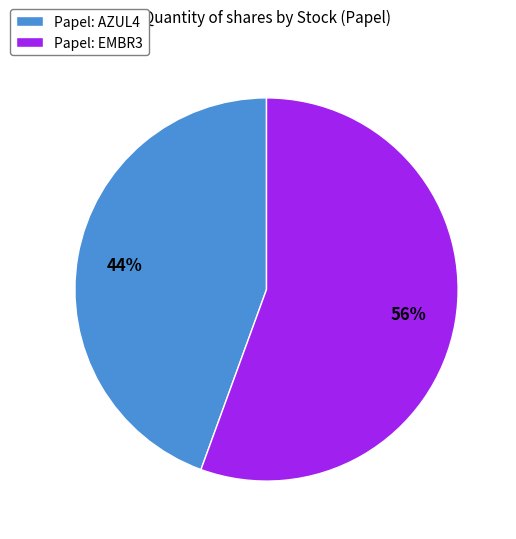

The Papel: AZUL4 slice represents 32% of the pie. True or false?

False